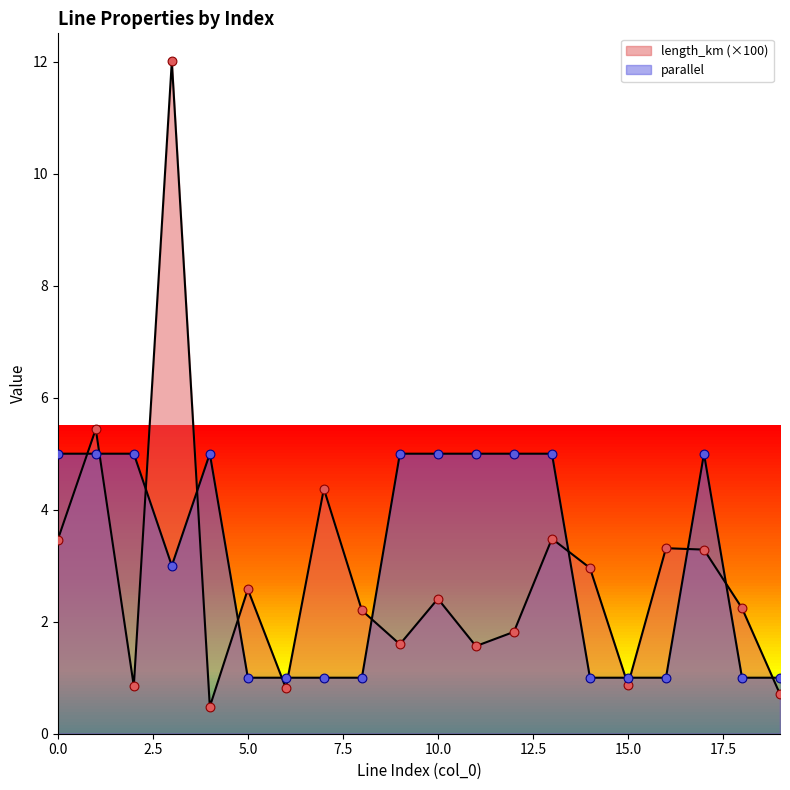

Is the value of length_km at 4 greater than the value of parallel at 17?

No